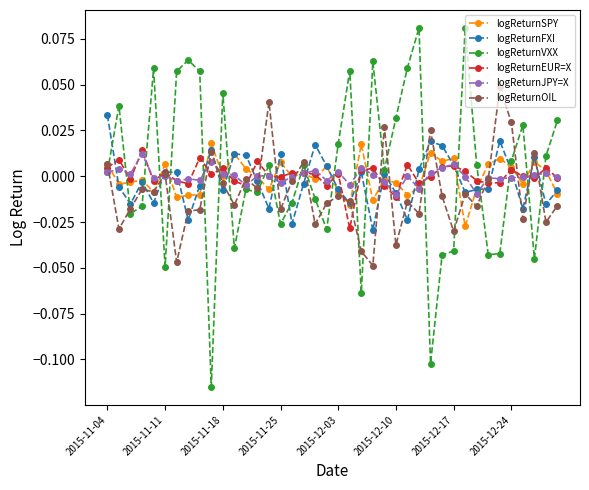

True or false: logReturnSPY has more than 0 points higher than both neighbors.

True